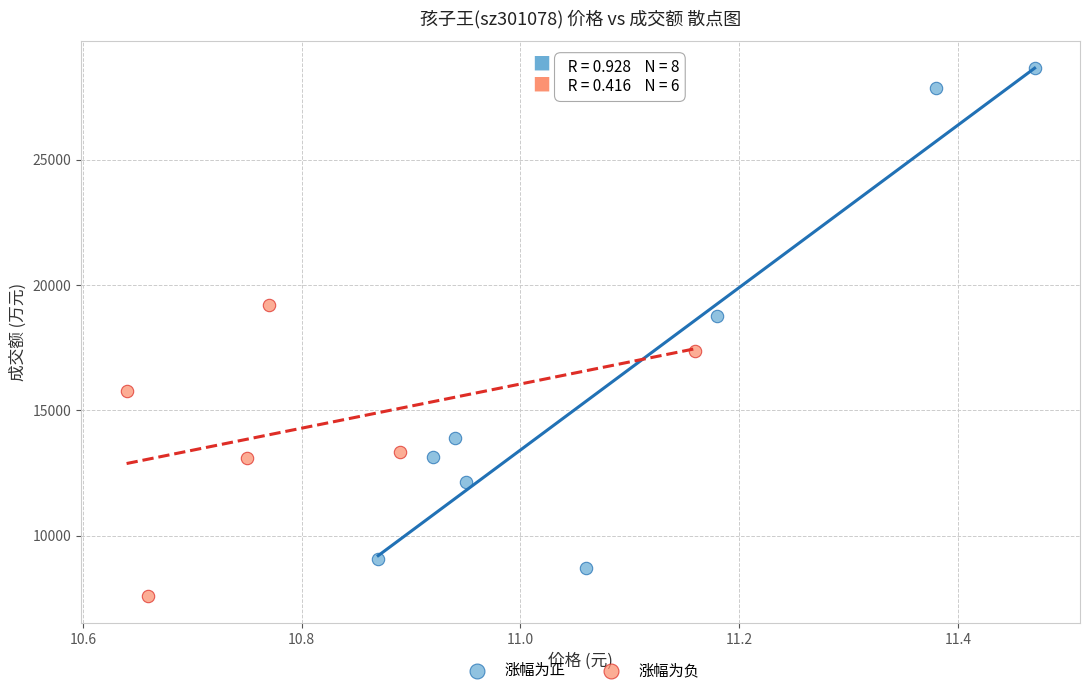

Which series contains the lowest Y value?

涨幅为负